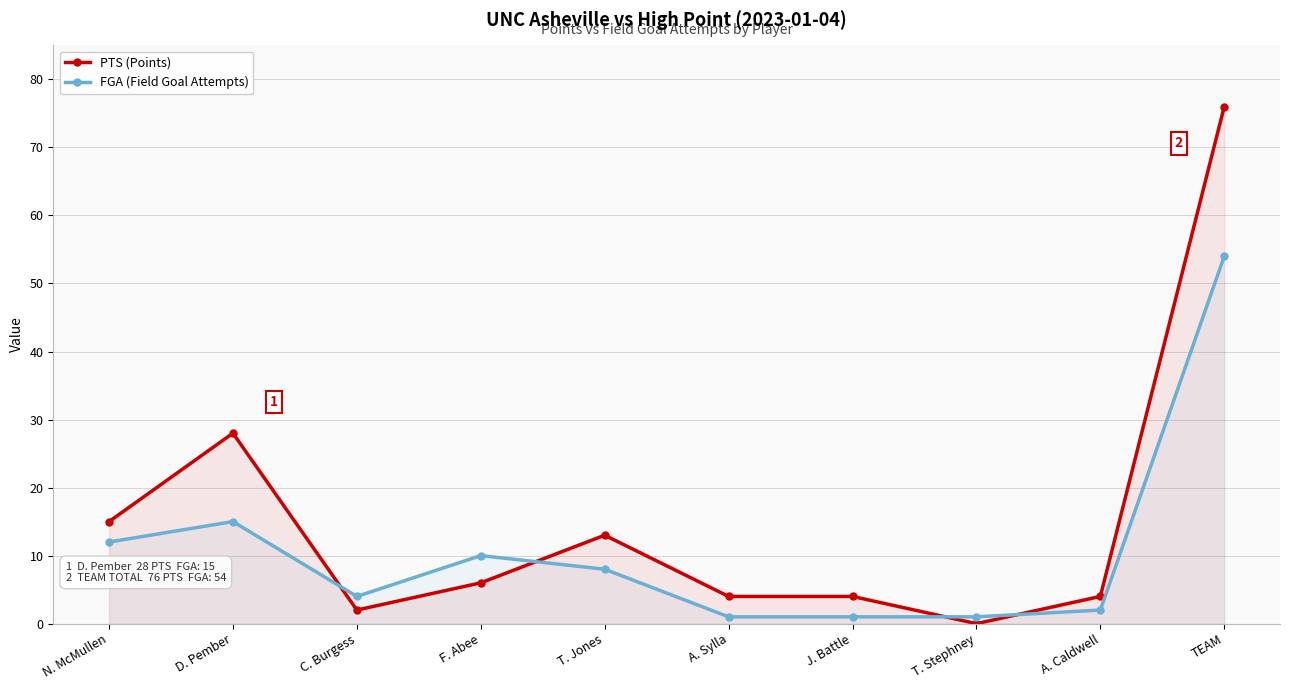

What is the spread (max minus min) of values at C. Burgess?

2